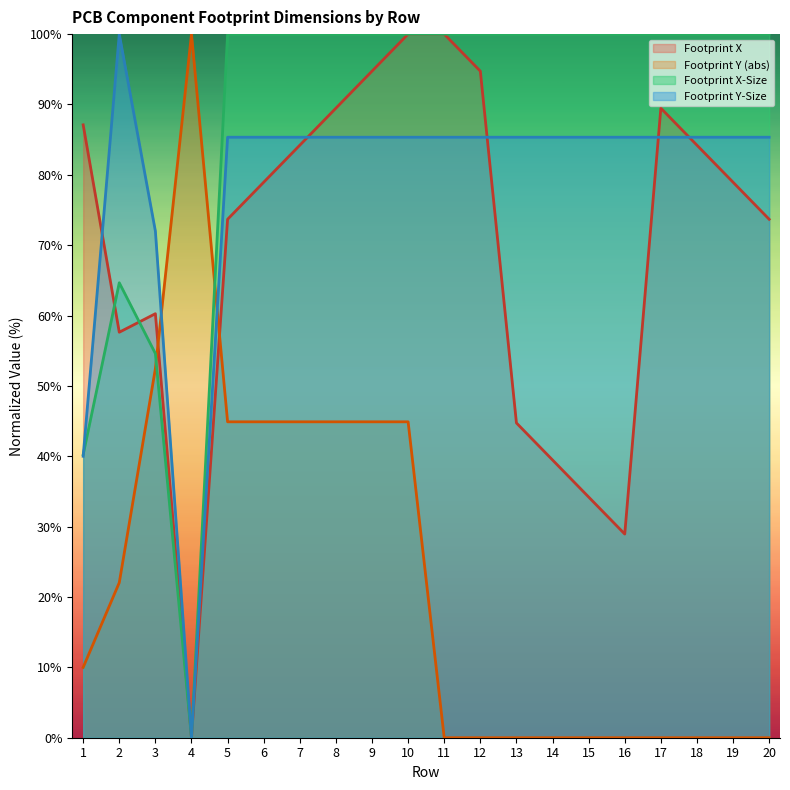

How many times do Footprint Y-Size and Footprint Y (abs) cross each other?

2